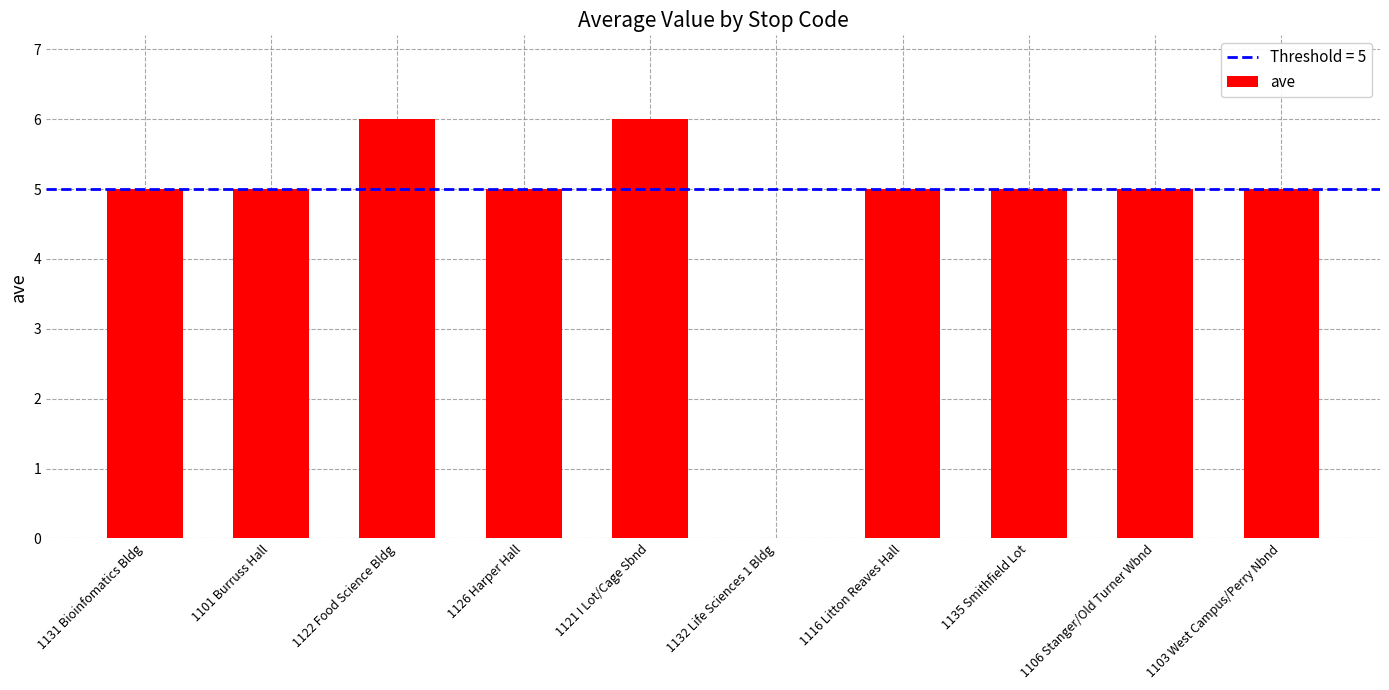

What is the sum of the values at 1126 Harper Hall and 1101 Burruss Hall?

10